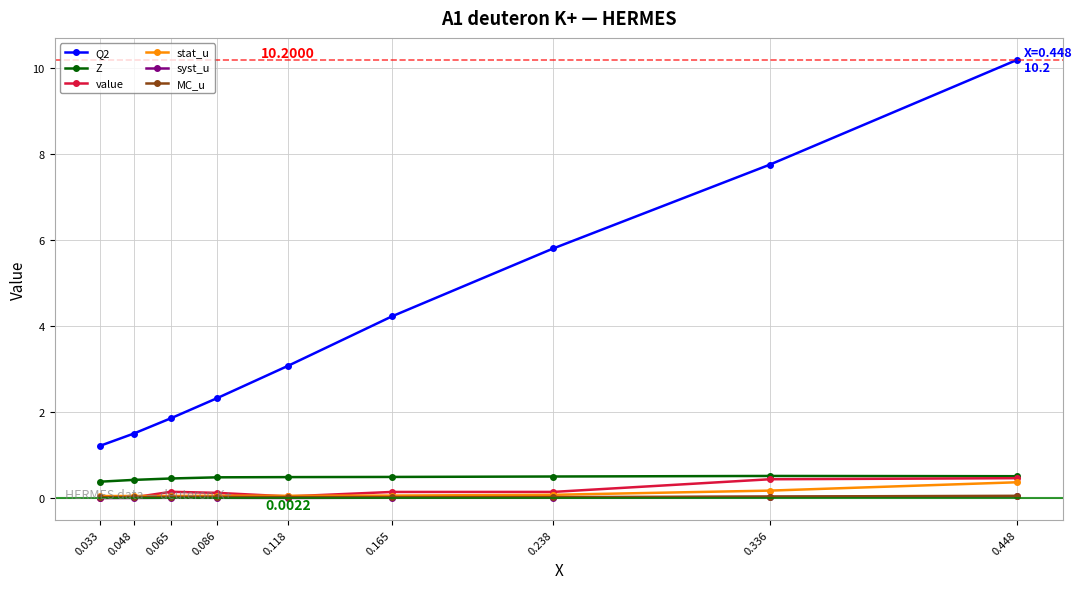

Which category has the lowest value in the Q2 series?

0.033